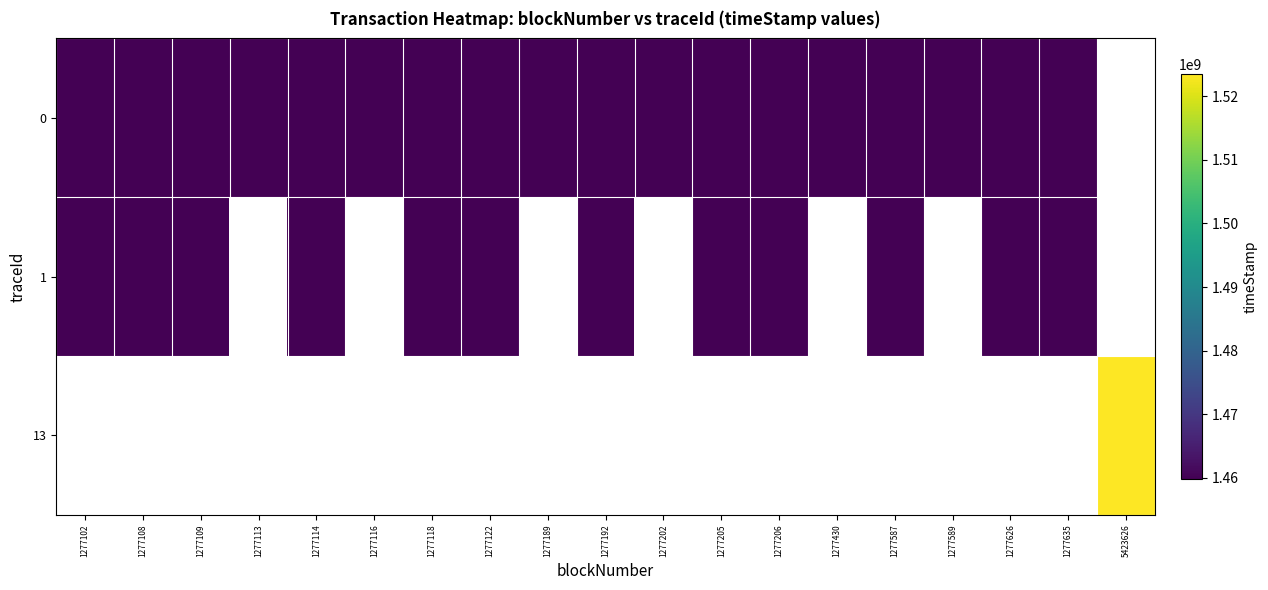

Which category has the highest value in the row_1 series?

1277635